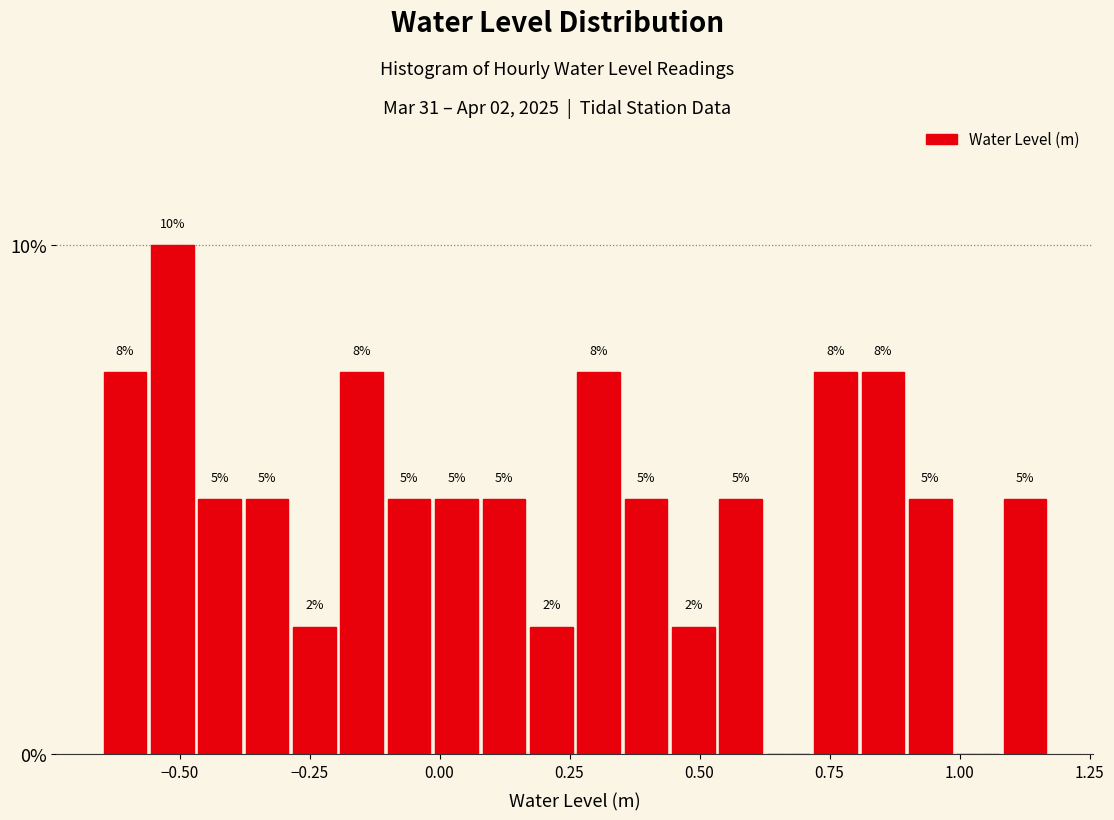

Read against the x-axis, roughly where is the centre of the tallest bar?

-0.50